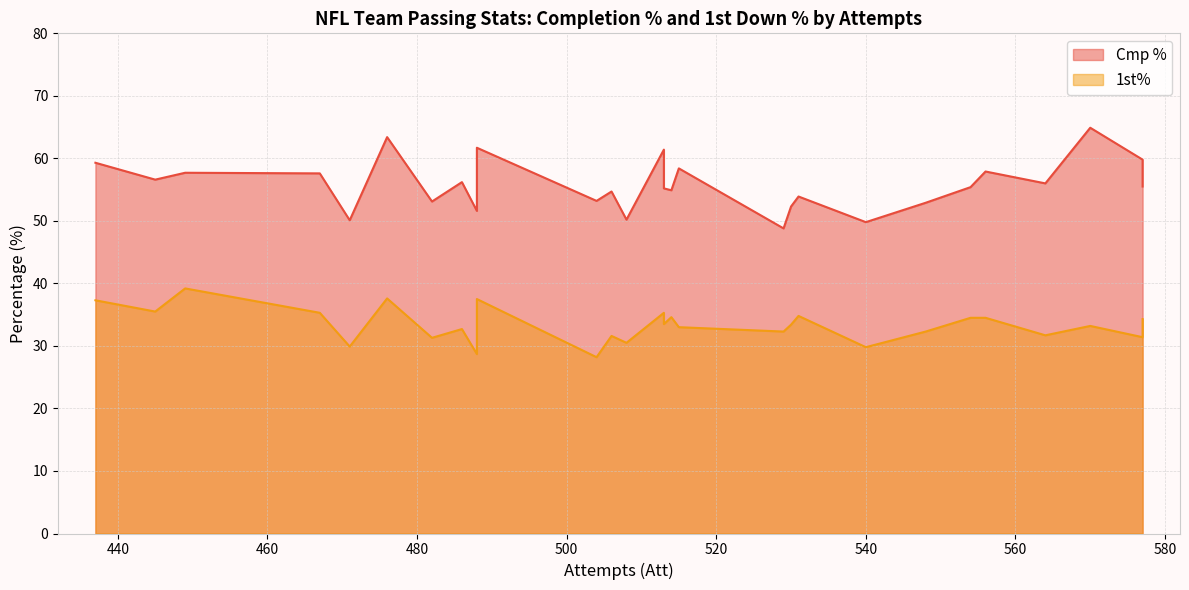

Reading left to right, extract all data points from this chart.

Cmp %: Patriots=57.7	Dolphins=61.4	Packers=63.4	Redskins=52.3	Falcons=59.3	Jets=54.9	Buccaneers=58.4	Seahawks=56.6	Eagles=48.8	Browns=49.8	Rams=59.8	Cardinals=53.9	Chargers=55.2	Bengals=53.1	Cowboys=61.7	Vikings=51.6	Oilers=57.6	Colts=57.9	Bears=55.4	49ers=56.0	Bills=50.2	Broncos=53.2	Saints=55.5	Lions=64.9	Giants=56.2	Chiefs=50.1	Raiders=54.7	Steelers=52.9
1st%: Patriots=39.2	Dolphins=35.3	Packers=37.6	Redskins=33.4	Falcons=37.3	Jets=34.6	Buccaneers=33.0	Seahawks=35.5	Eagles=32.3	Browns=29.8	Rams=31.4	Cardinals=34.8	Chargers=33.5	Bengals=31.3	Cowboys=37.5	Vikings=28.7	Oilers=35.3	Colts=34.5	Bears=34.5	49ers=31.7	Bills=30.5	Broncos=28.2	Saints=34.3	Lions=33.2	Giants=32.7	Chiefs=29.9	Raiders=31.6	Steelers=32.3